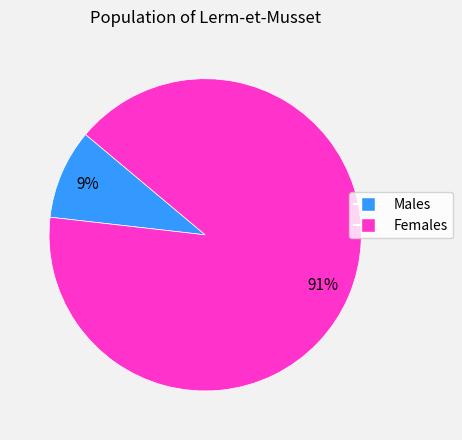

To the nearest percent, what is the average slice percentage?

50%